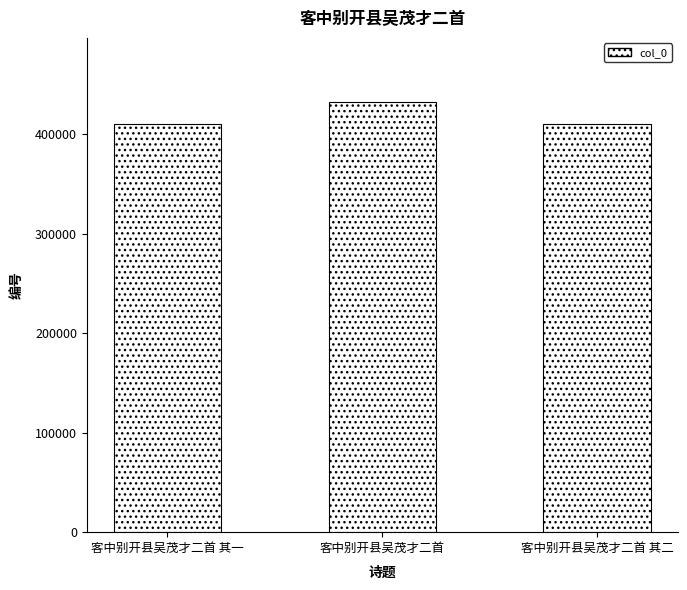

Are the bars horizontal?

No